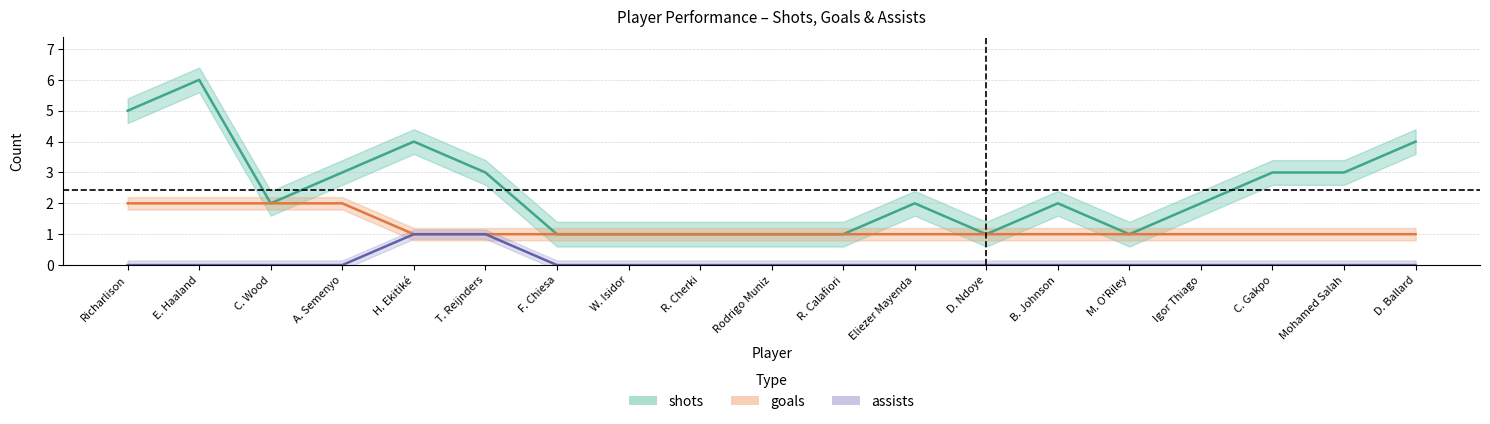

True or false: goals has more than 2 points higher than both neighbors.

False